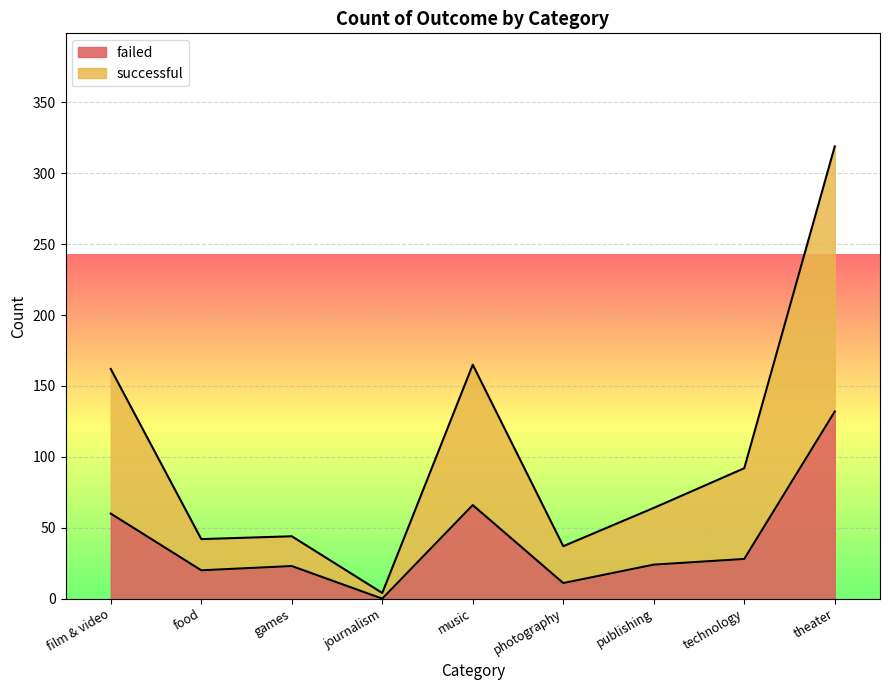

What is the value of the failed point at the 1st from the left?

60